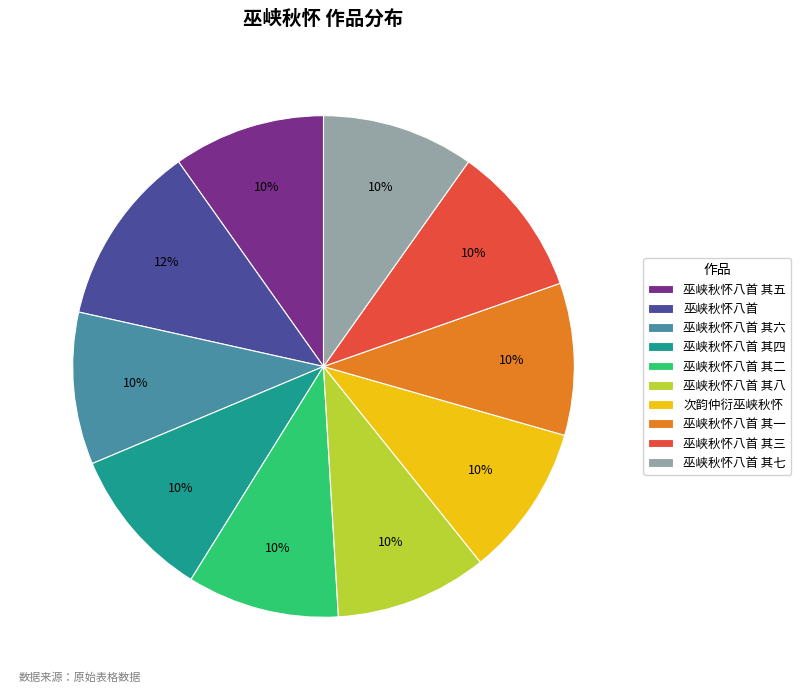

To the nearest percent, what portion does 巫峡秋怀八首 其八 represent?

10%